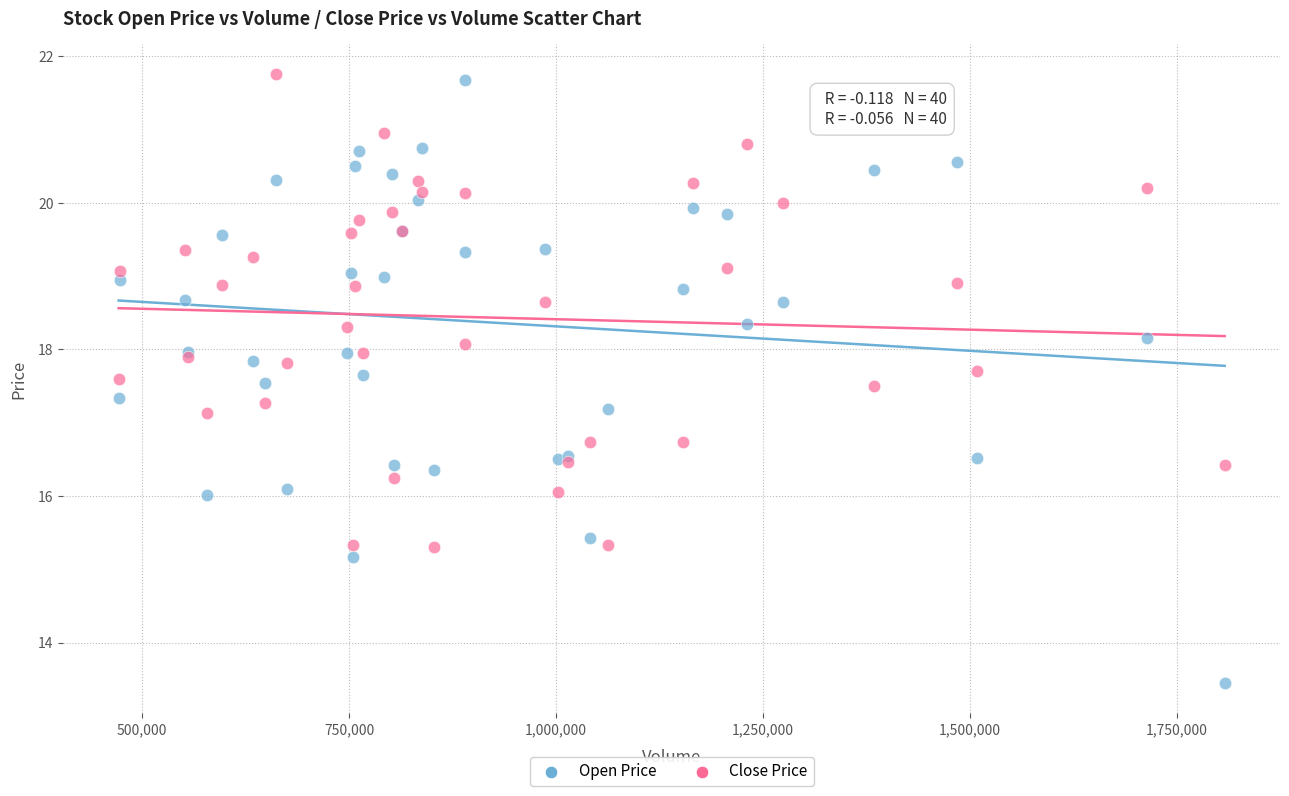

What are all the series names shown in the legend?

Open Price, Close Price